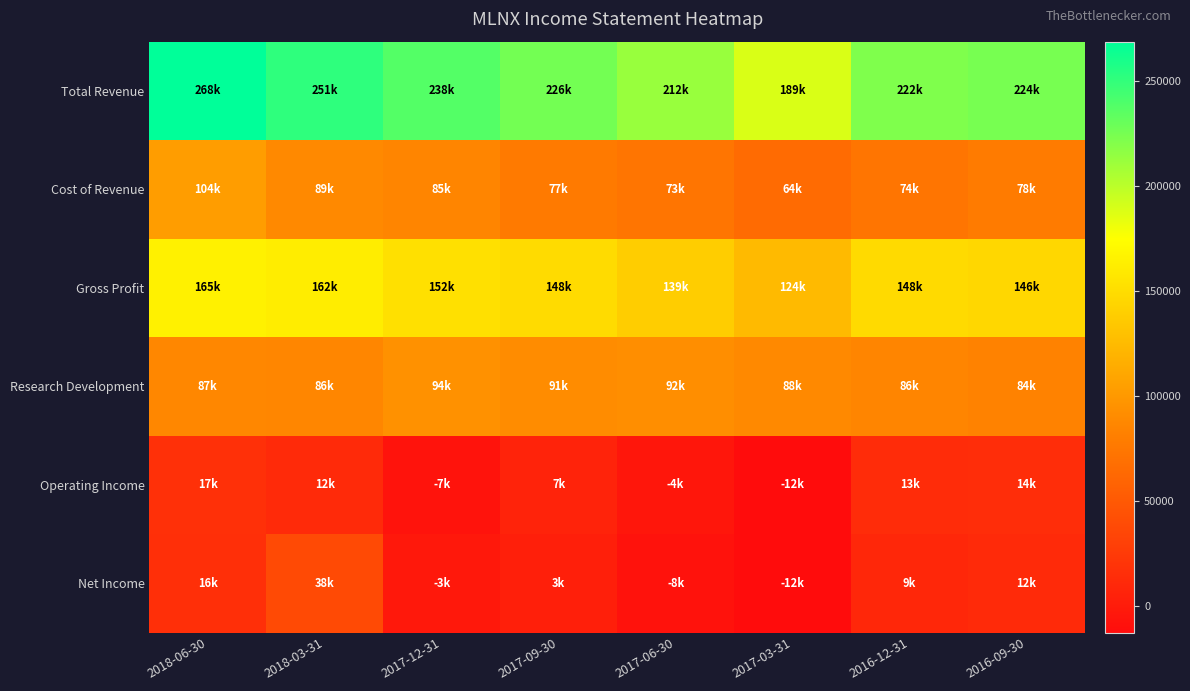

Reading right to left, what are all the values shown in this chart?

Total Revenue: 2016-09-30=224200	2016-12-31=221700	2017-03-31=188700	2017-06-30=212000	2017-09-30=225700	2017-12-31=237600	2018-03-31=251000	2018-06-30=268500
Cost of Revenue: 2016-09-30=78200	2016-12-31=73500	2017-03-31=64500	2017-06-30=73400	2017-09-30=77300	2017-12-31=85200	2018-03-31=89000	2018-06-30=103700
Gross Profit: 2016-09-30=146000	2016-12-31=148200	2017-03-31=124300	2017-06-30=138600	2017-09-30=148400	2017-12-31=152400	2018-03-31=162000	2018-06-30=164800
Research Development: 2016-09-30=83600	2016-12-31=85700	2017-03-31=88500	2017-06-30=92300	2017-09-30=90900	2017-12-31=94100	2018-03-31=86400	2018-06-30=87200
Operating Income: 2016-09-30=14500	2016-12-31=13400	2017-03-31=-12500	2017-06-30=-4400	2017-09-30=6600	2017-12-31=-6700	2018-03-31=12000	2018-06-30=16600
Net Income: 2016-09-30=12000	2016-12-31=9000	2017-03-31=-12200	2017-06-30=-8000	2017-09-30=3400	2017-12-31=-2600	2018-03-31=37800	2018-06-30=16500